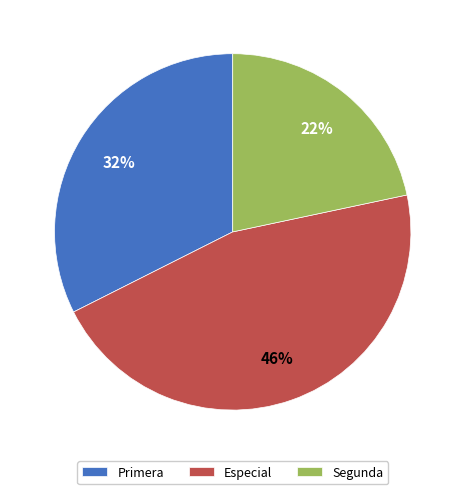

How many slices are in this pie chart?

3